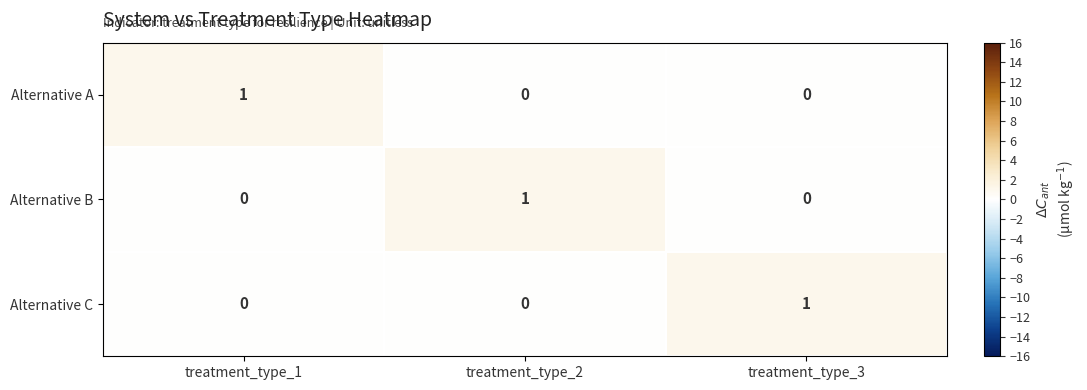

Is the value of Alternative B at treatment_type_2 greater than the value of Alternative C at treatment_type_1?

Yes